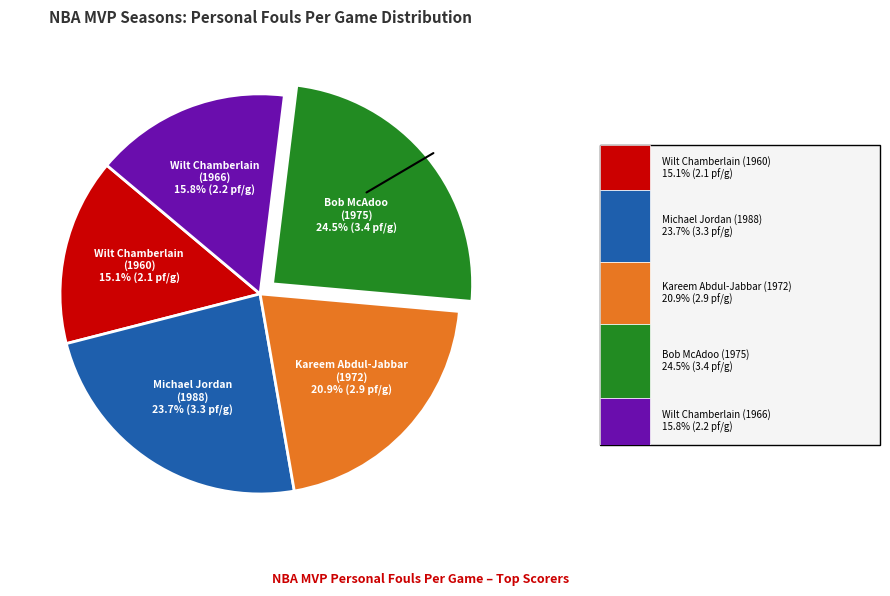

Which slice is the largest?

Bob McAdoo (1975)